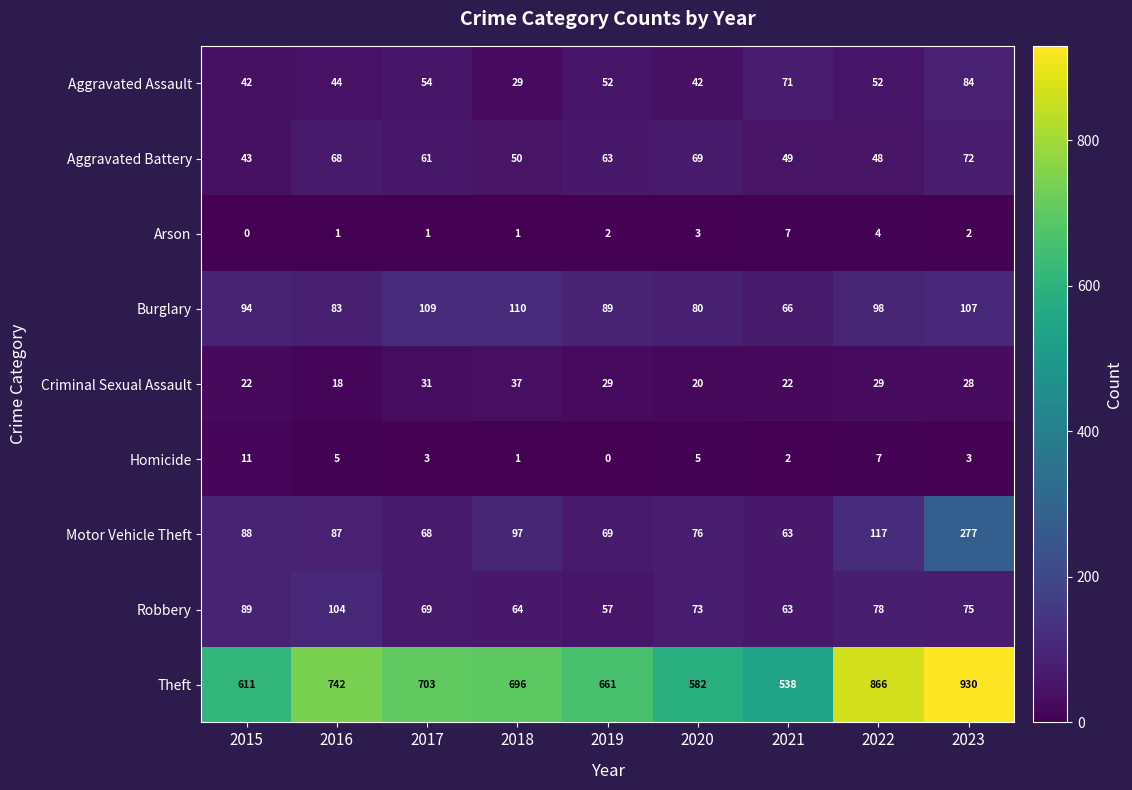

Is it true that Burglary equals 109 at 2017?

True